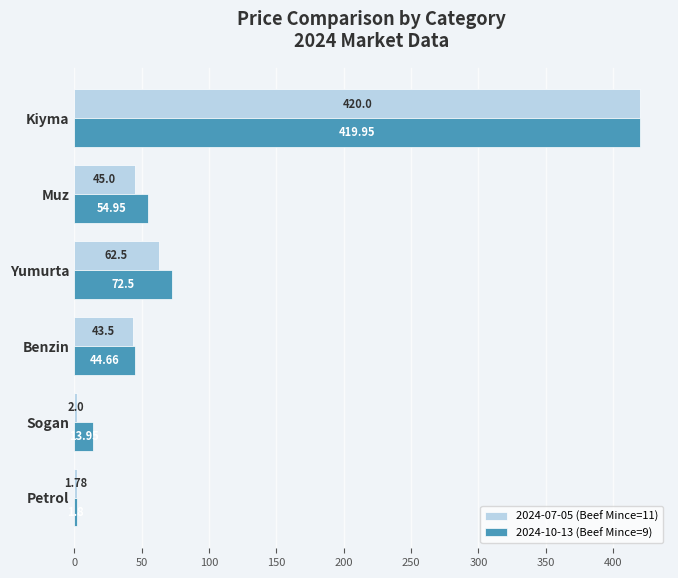

What is the sum of all 2024-07-05 (Beef Mince=11) values?

574.8